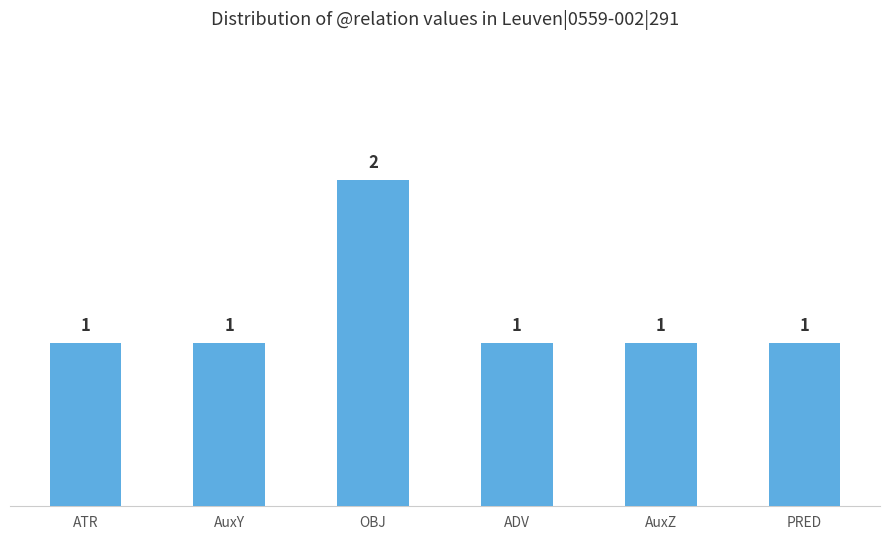

What is the sum of all values?

7